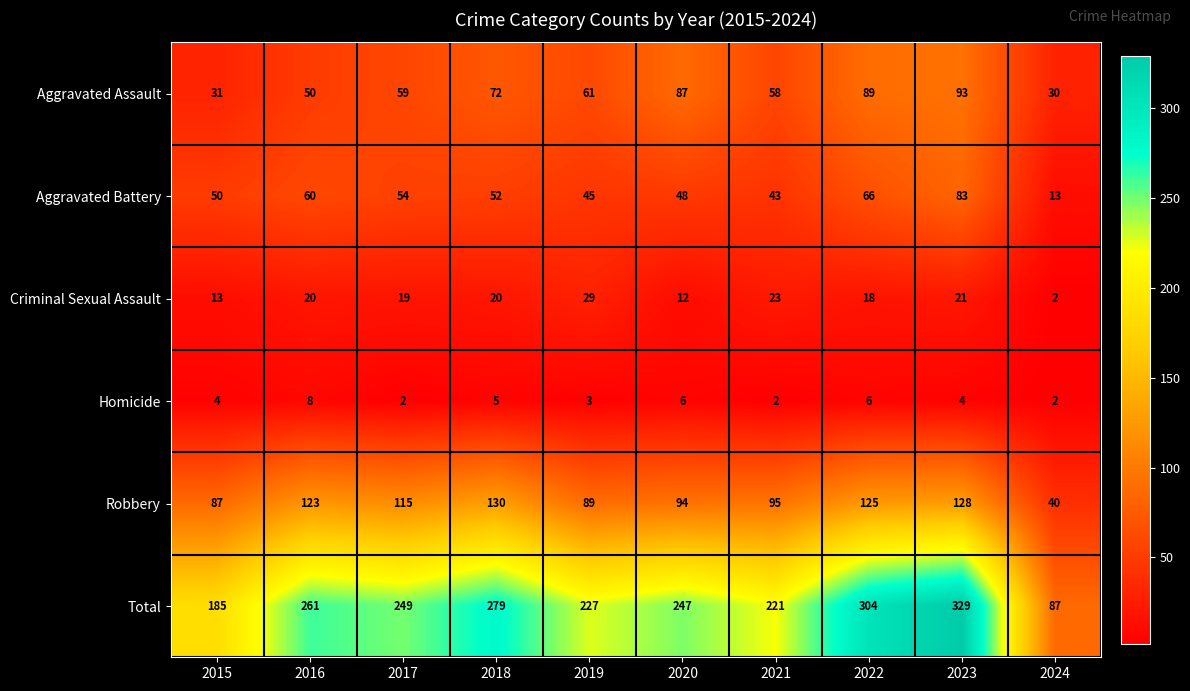

List the series in order of their peak value, highest first.

Total, Robbery, Aggravated Assault, Aggravated Battery, Criminal Sexual Assault, Homicide